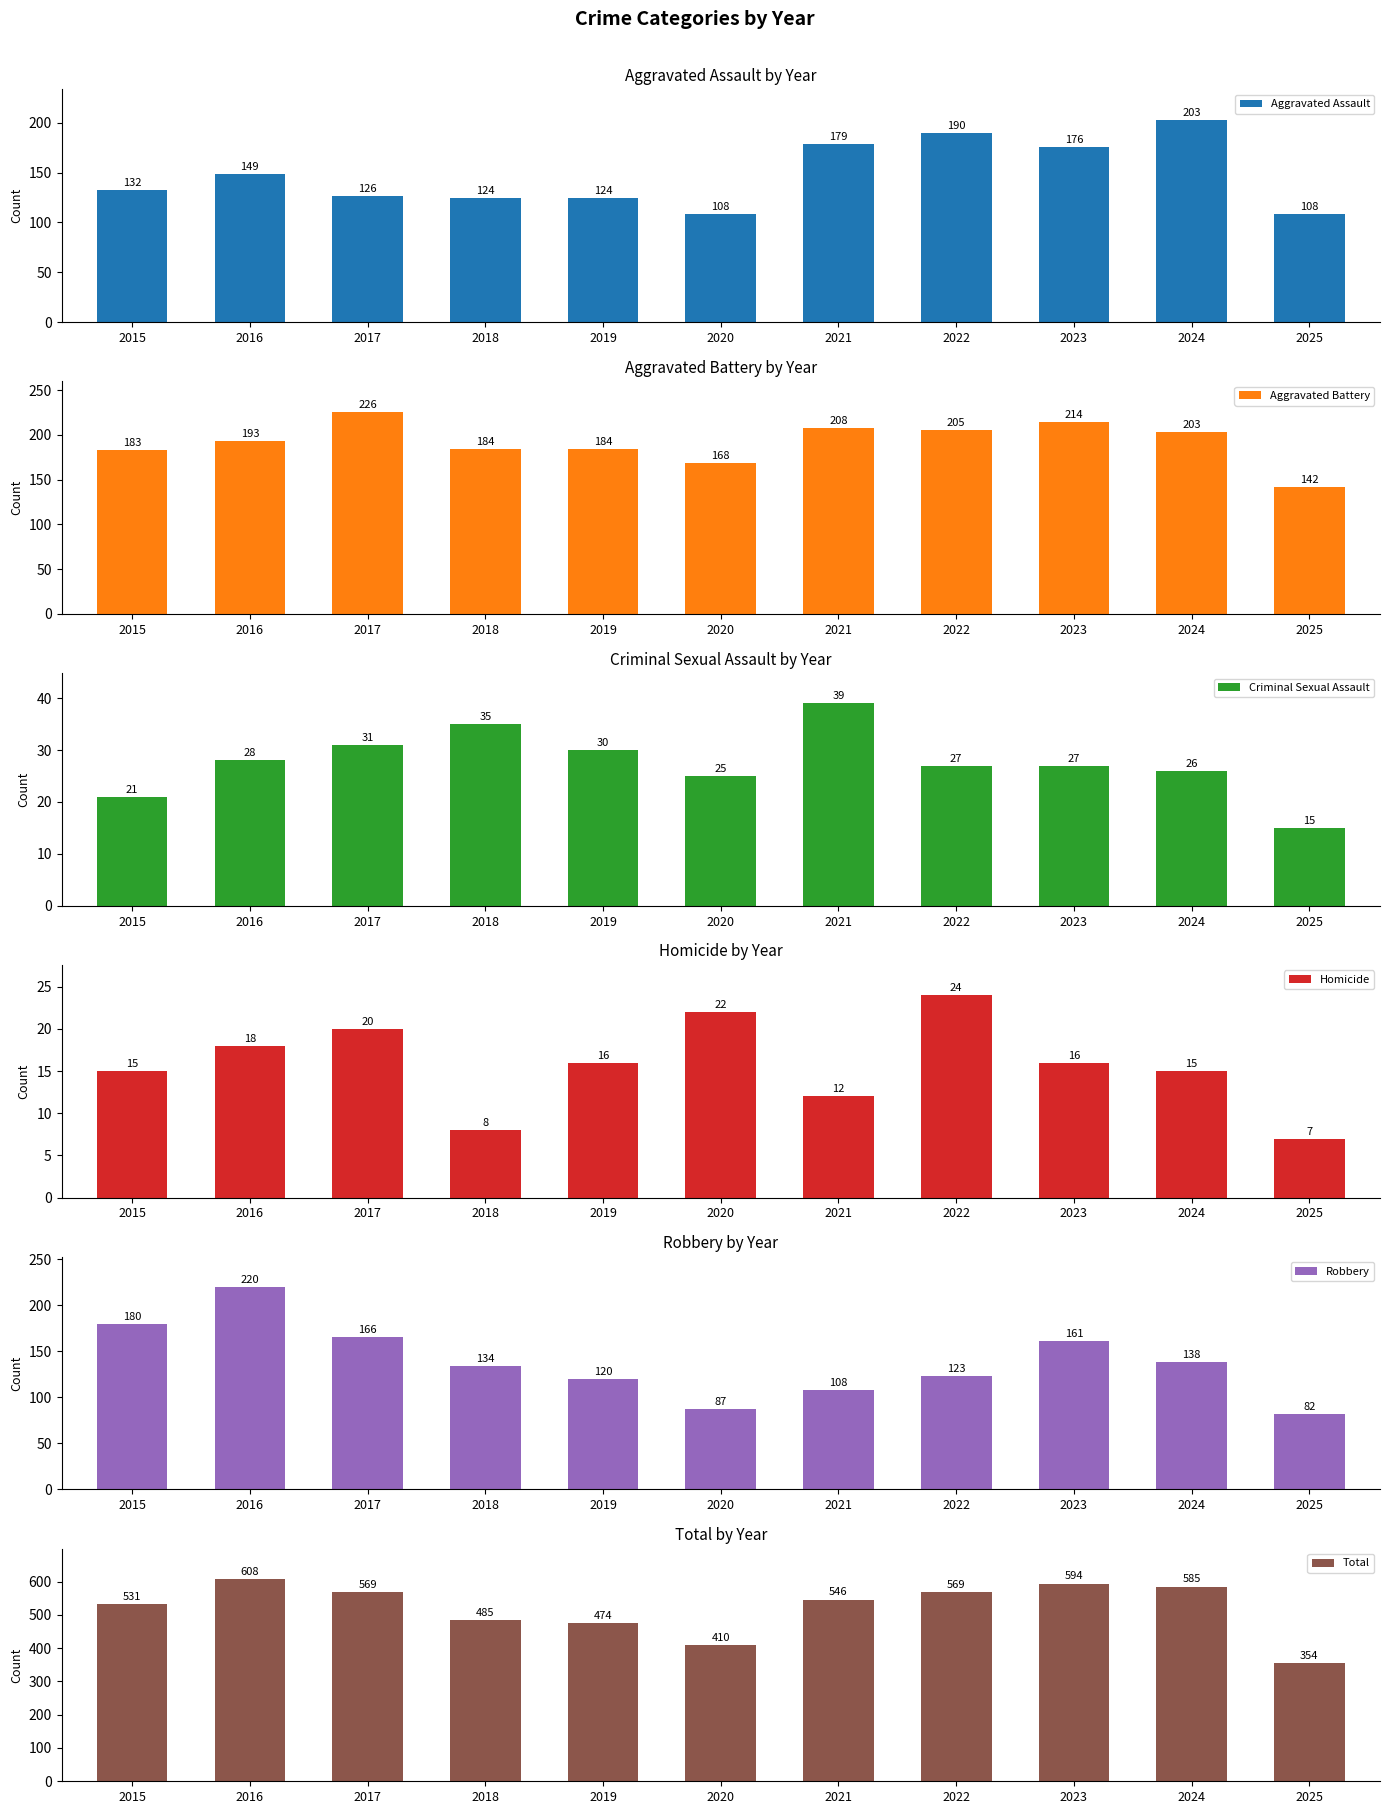

What is the difference between the maximum and minimum values in the Aggravated Assault series?

95